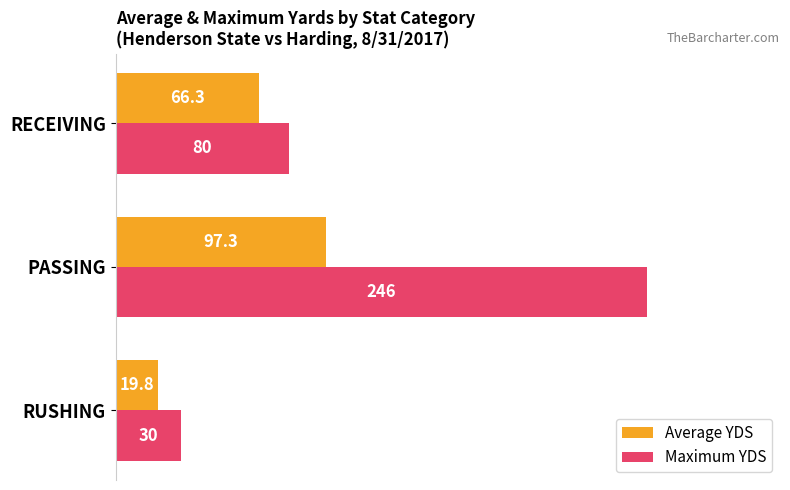

Rank the series by their average value, from highest to lowest.

Maximum YDS, Average YDS